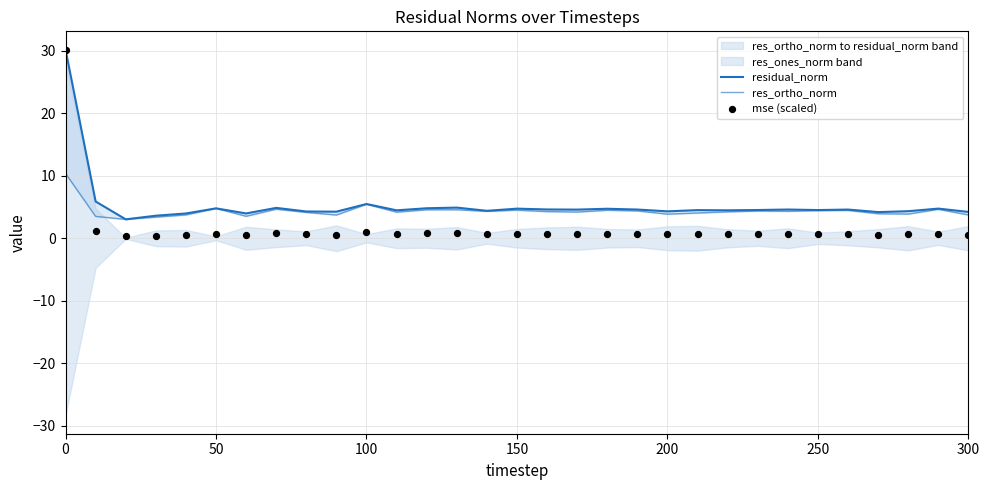

What is the total value across all series at 100?

11.9